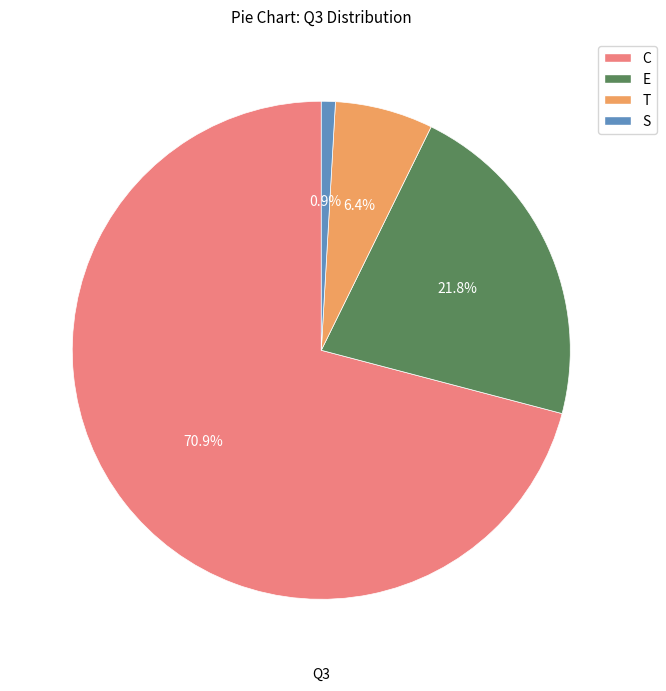

To the nearest percent, what is the difference between the largest and smallest slice percentages?

70%